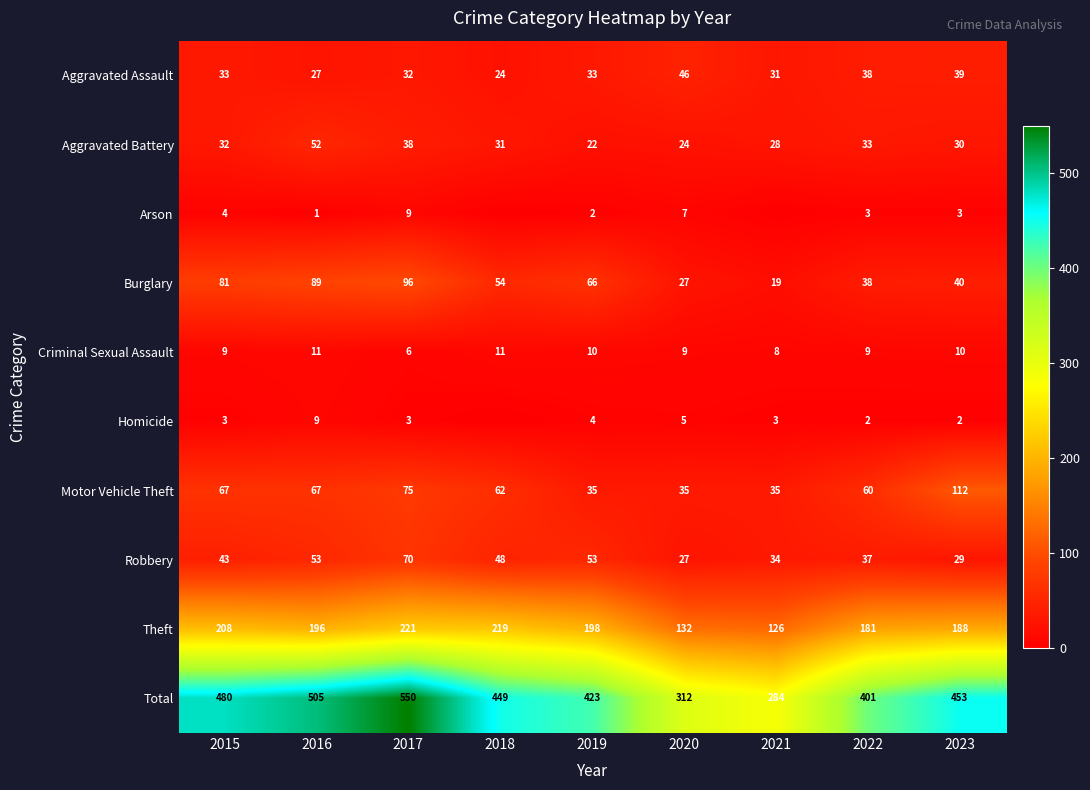

Where is Theft nearest to the value 173?

2022